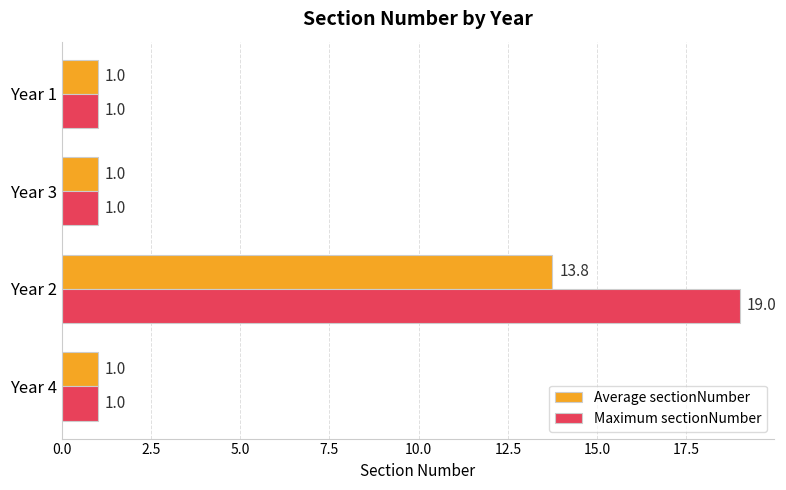

Rank the series by their average value, from lowest to highest.

Average sectionNumber, Maximum sectionNumber